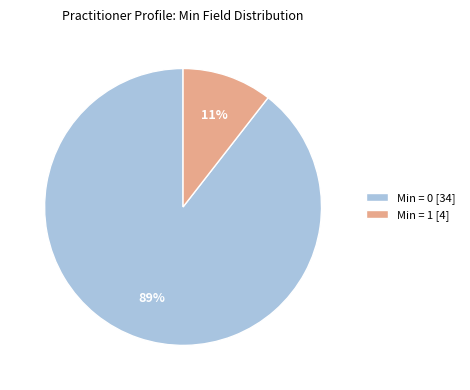

How many slices are in this pie chart?

2